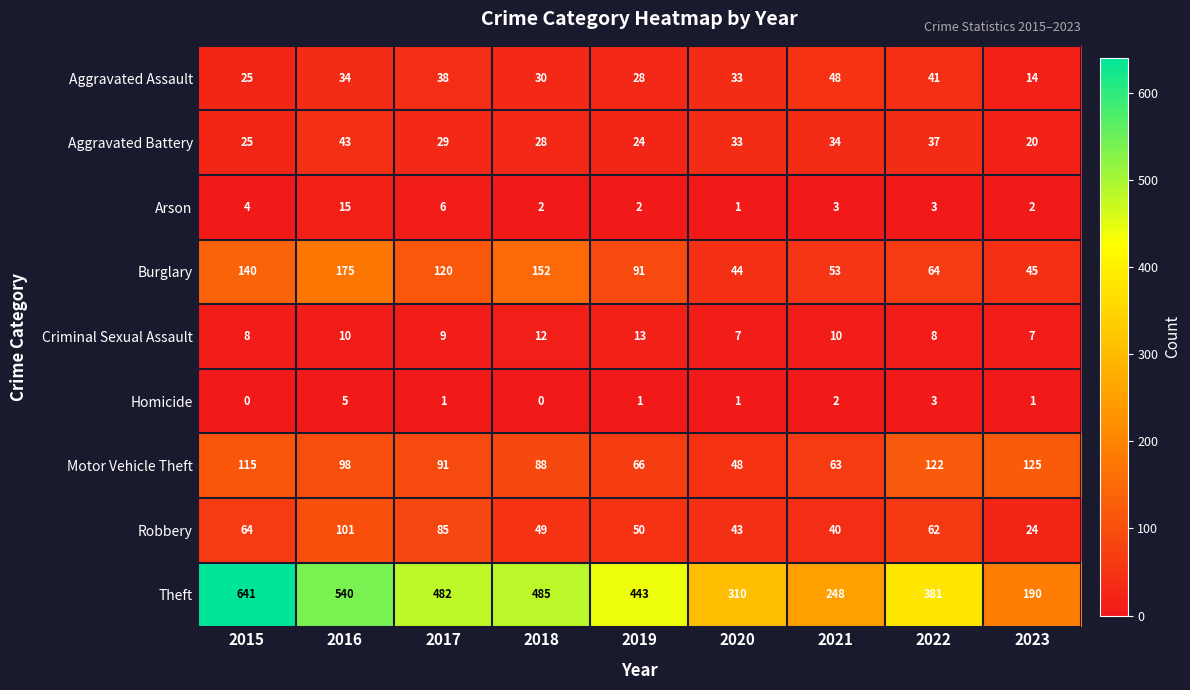

What is the average value of the Robbery series?

58